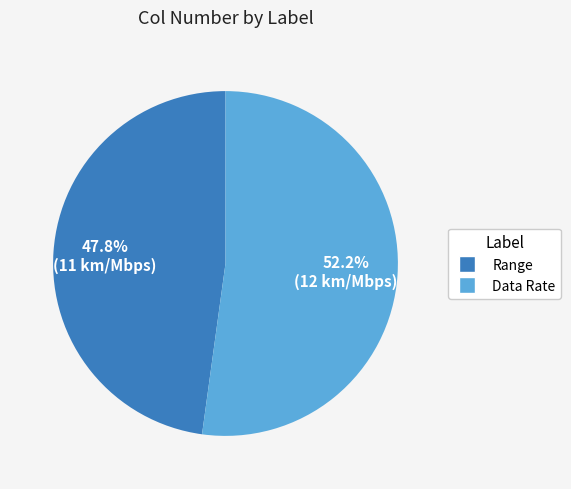

To the nearest percent, what portion does Range represent?

48%